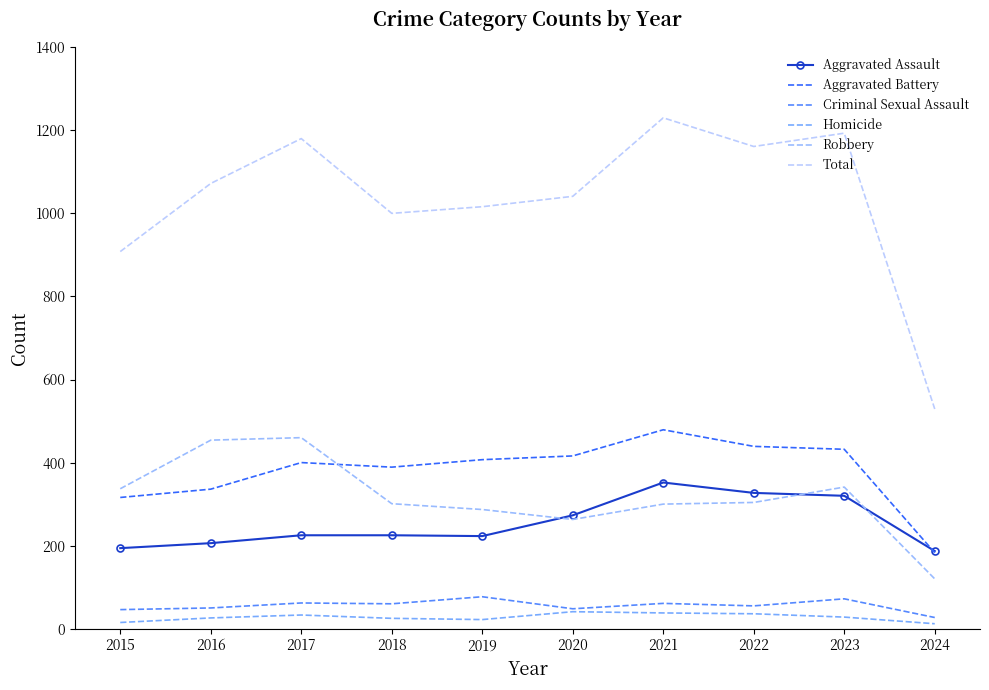

At which category does Aggravated Battery reach its first local valley?

2018